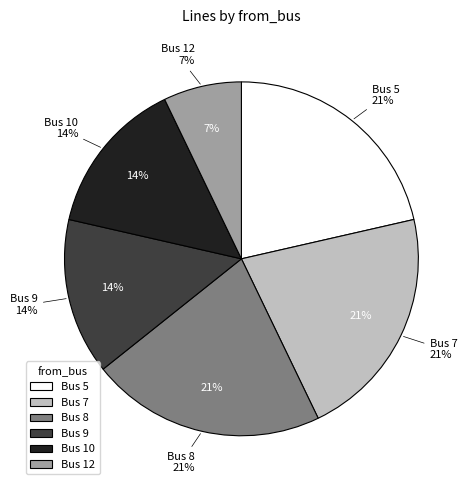

What percentage is NOT represented by 8?

78.6%